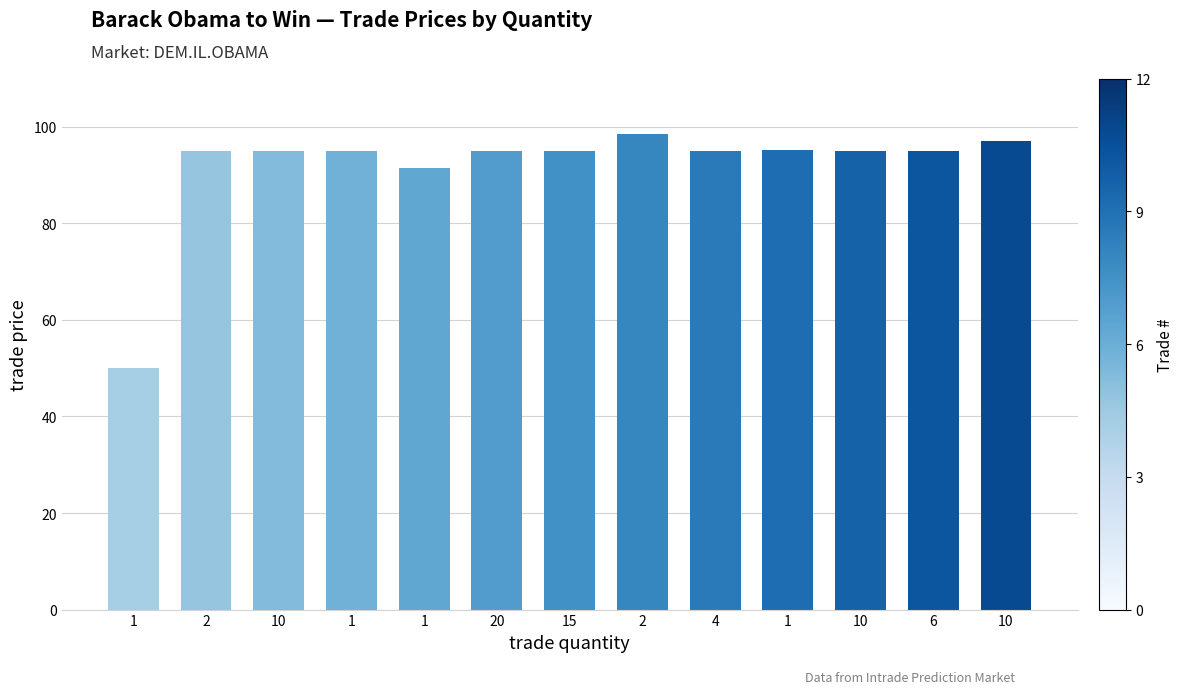

How many series are shown in this chart?

1